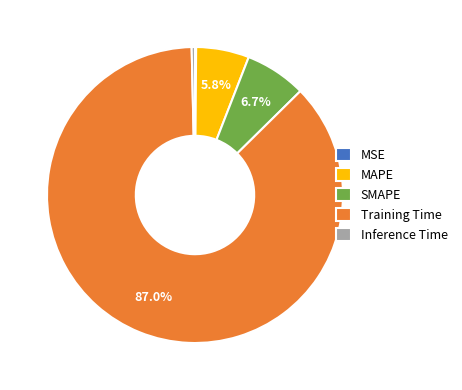

Which slice represents more than half of the pie?

Training Time